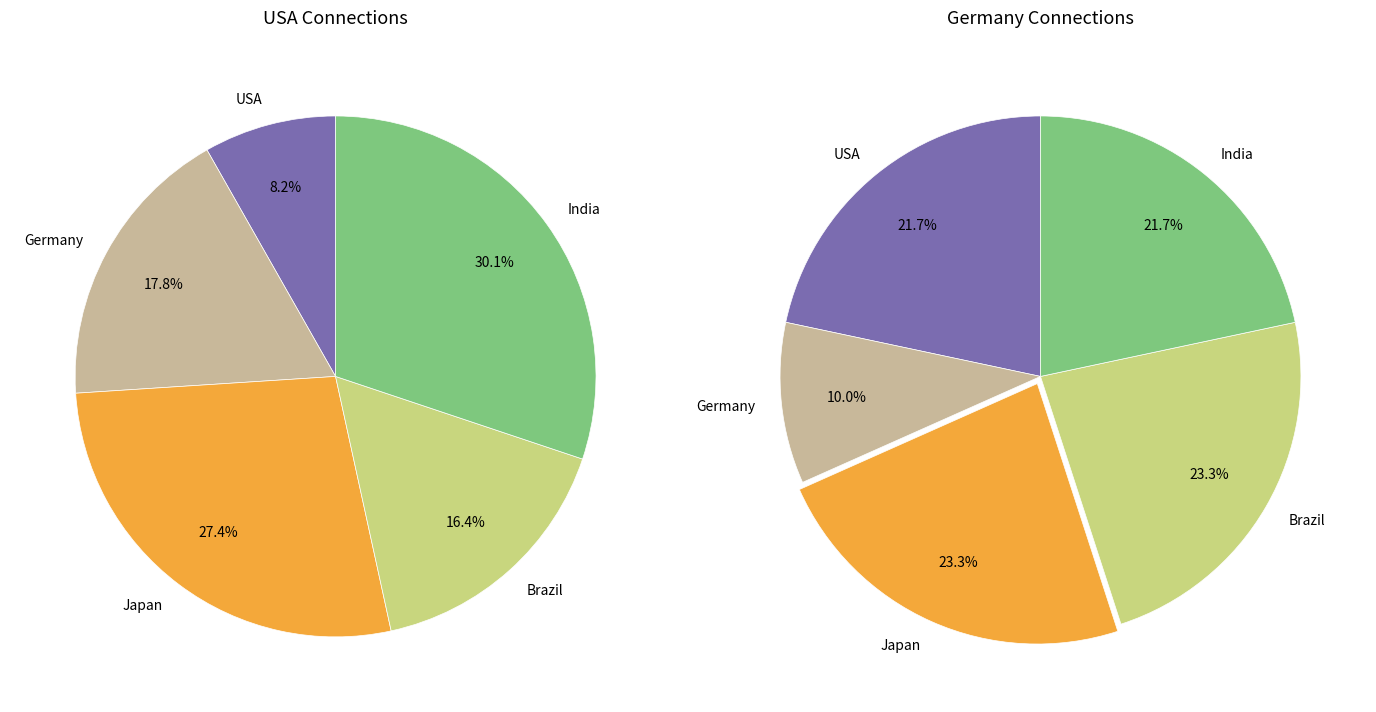

Count the number of slices in the pie.

5